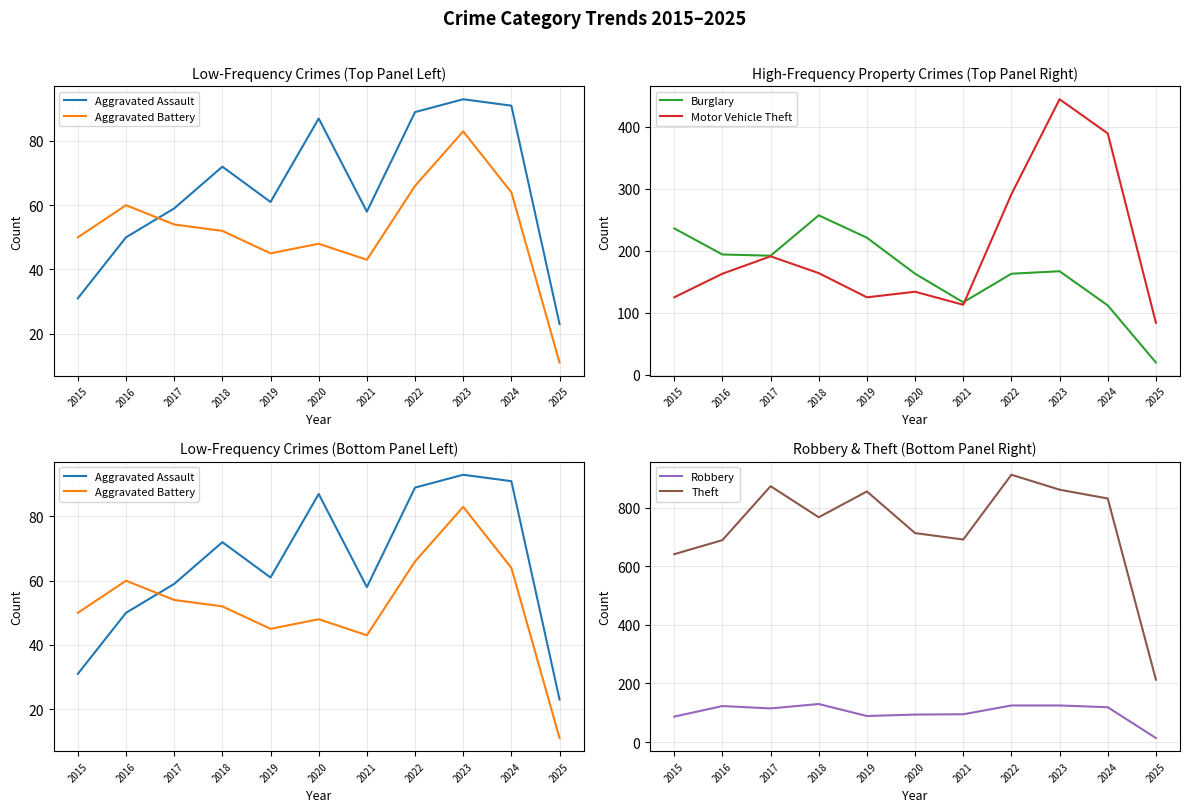

What are all the series names shown in the legend?

Aggravated Assault, Aggravated Battery, Burglary, Motor Vehicle Theft, Robbery, Theft